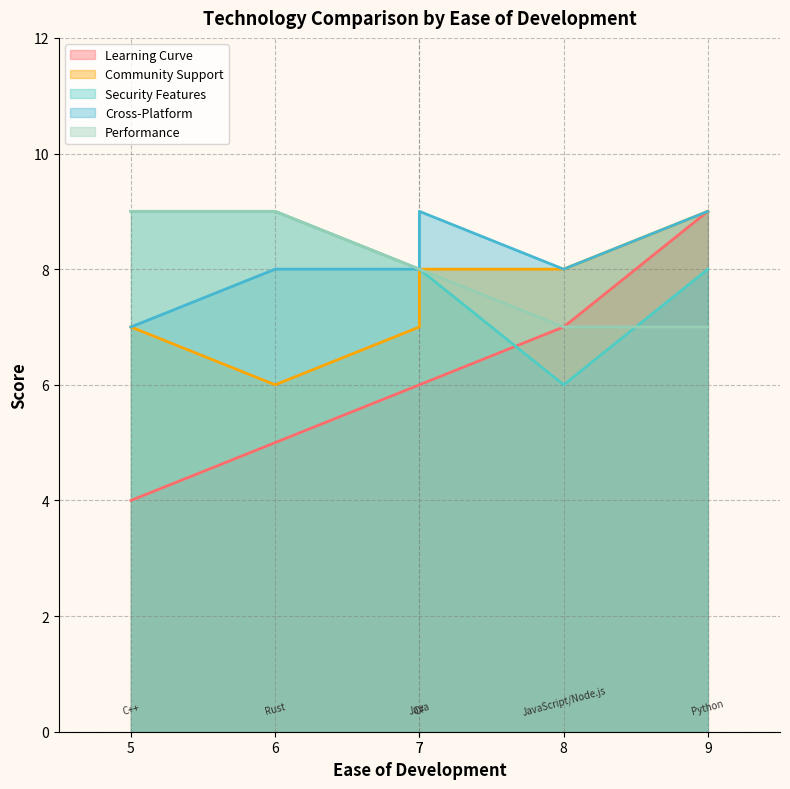

What value does the Performance series have at Rust?

9